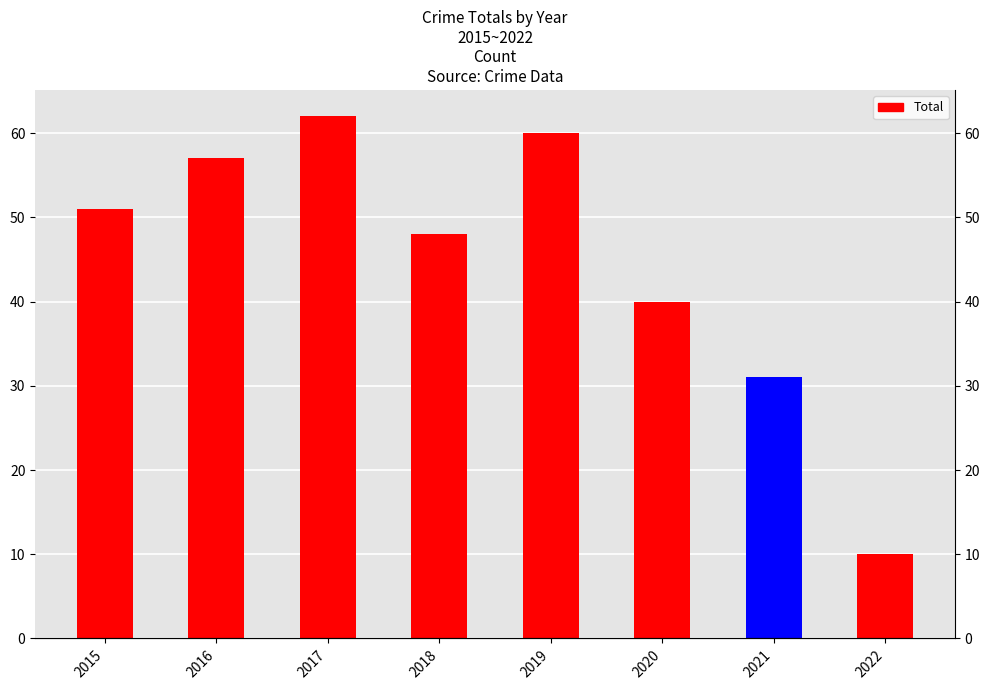

What is the value of the 6th bar from the left?

40